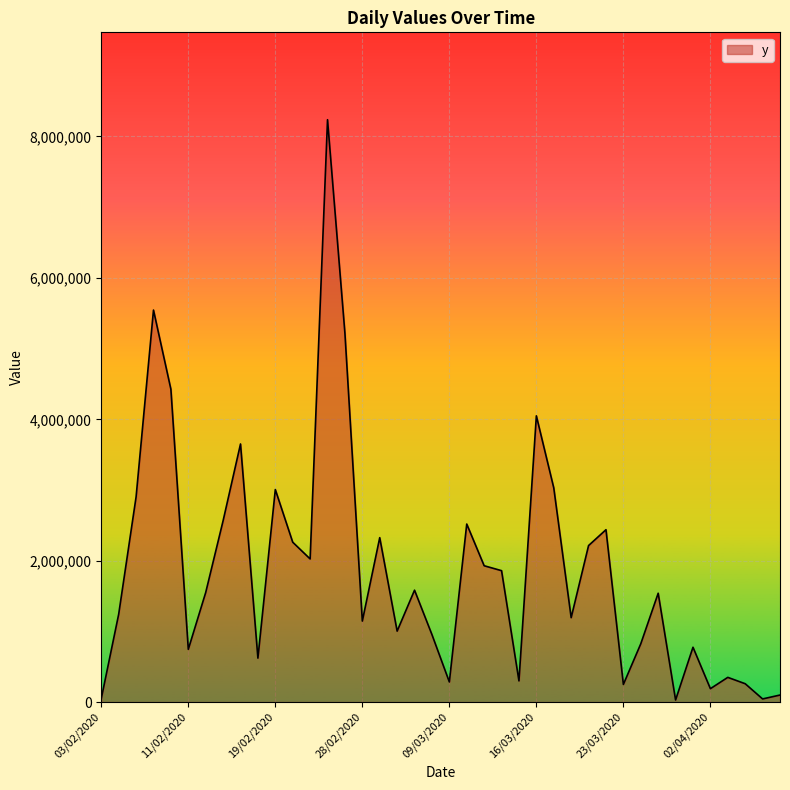

What is the minimum value shown in the chart?

30000